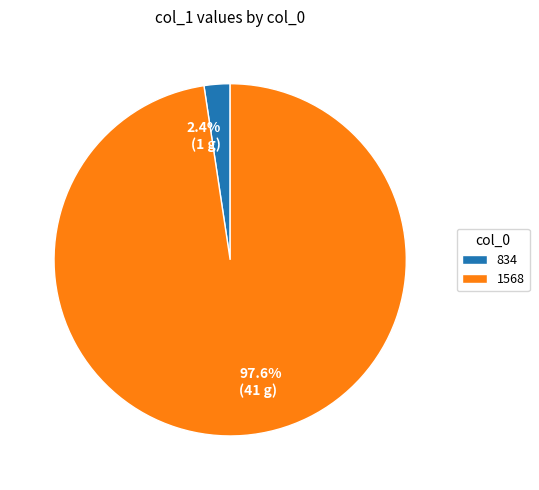

What is the total percentage of 1568 and 834?

100.0%